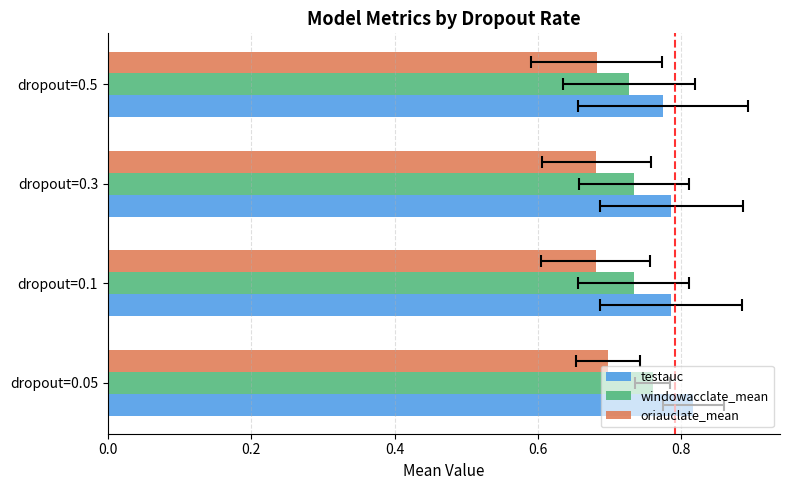

Rank the series by their maximum value, from lowest to highest.

oriauclate_mean, windowacclate_mean, testauc